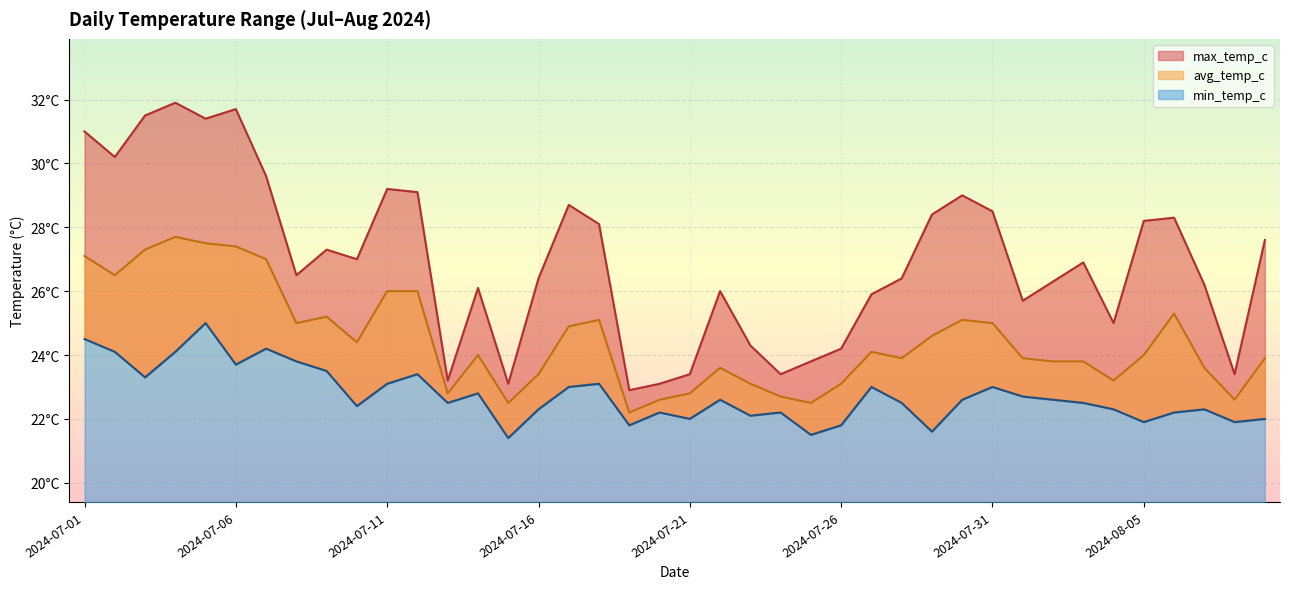

What position from the left is 2024-07-03?

3